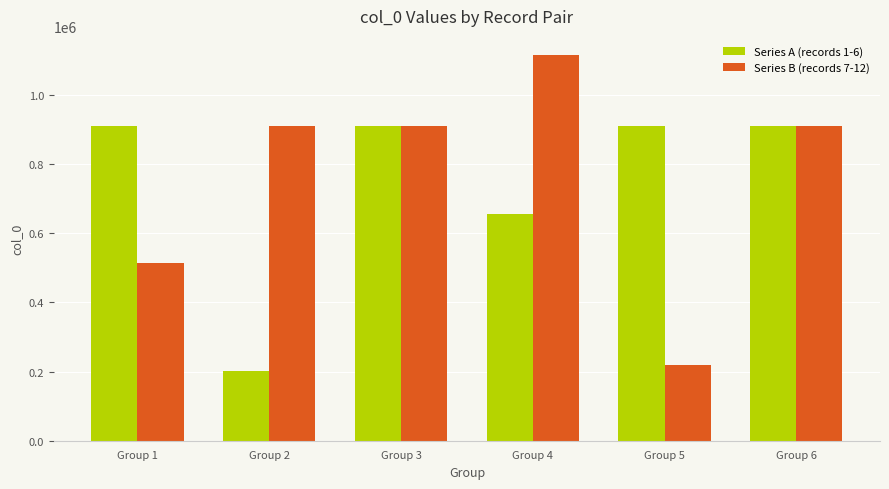

Is the value of Series B (records 7-12) at Group 4 greater than the value of Series A (records 1-6) at Group 1?

Yes